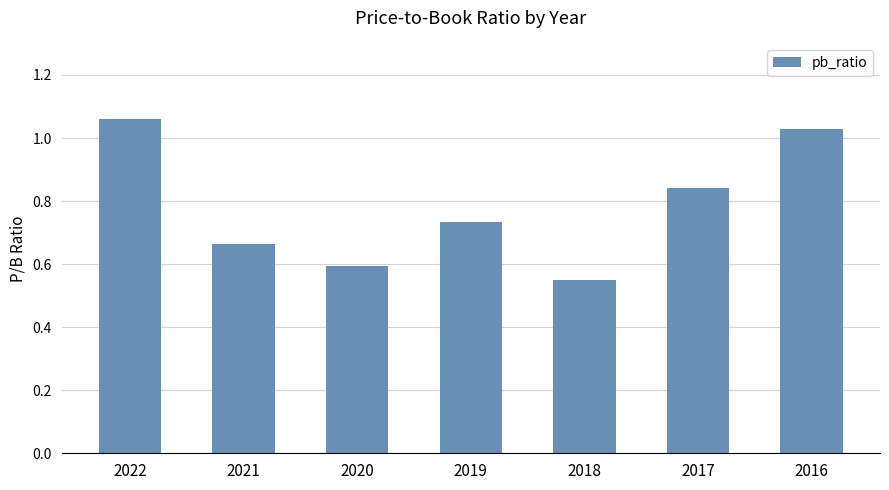

Where is the data nearest to the value 0?

2018